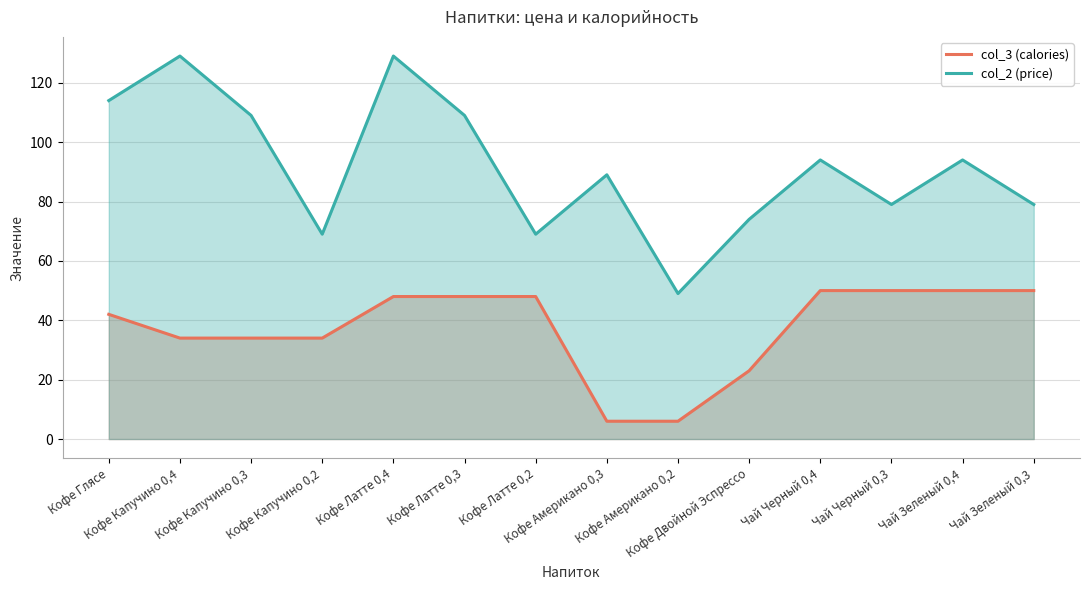

True or false: col_2 (price) has a value of 79 at Чай Черный 0,3.

True